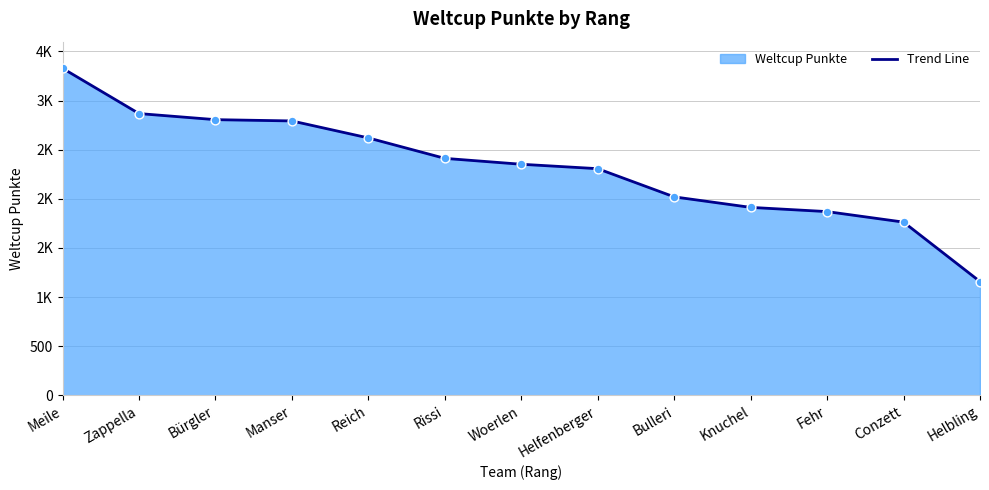

What is the ratio of the value at Fehr to the value at Rissi?

0.8